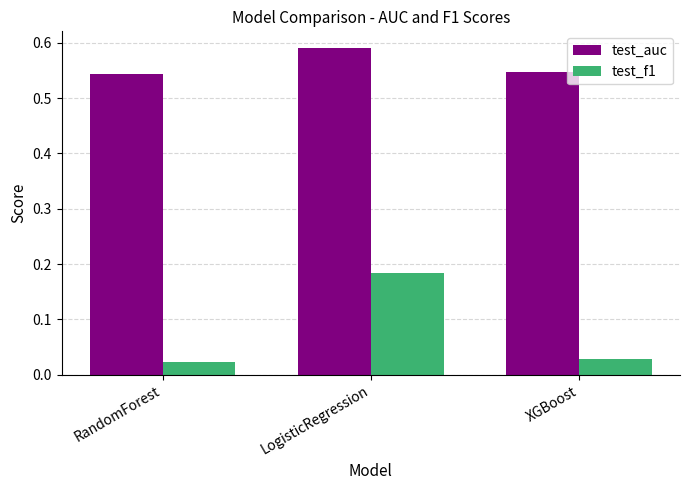

Which category has the highest value in the test_f1 series?

LogisticRegression